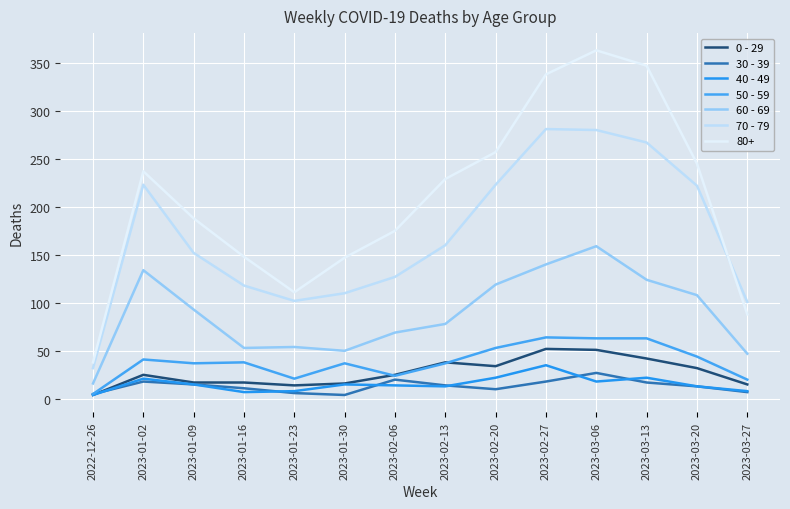

What is the value of the 50 - 59 point at the 4th from the left?

38